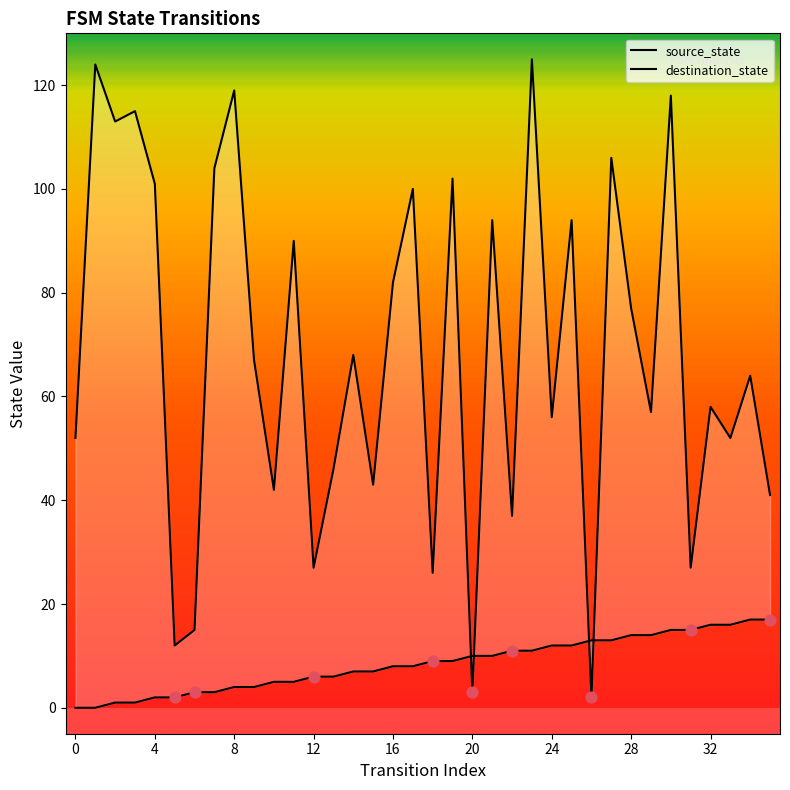

Which series has the largest Y range (max minus min)?

destination_state